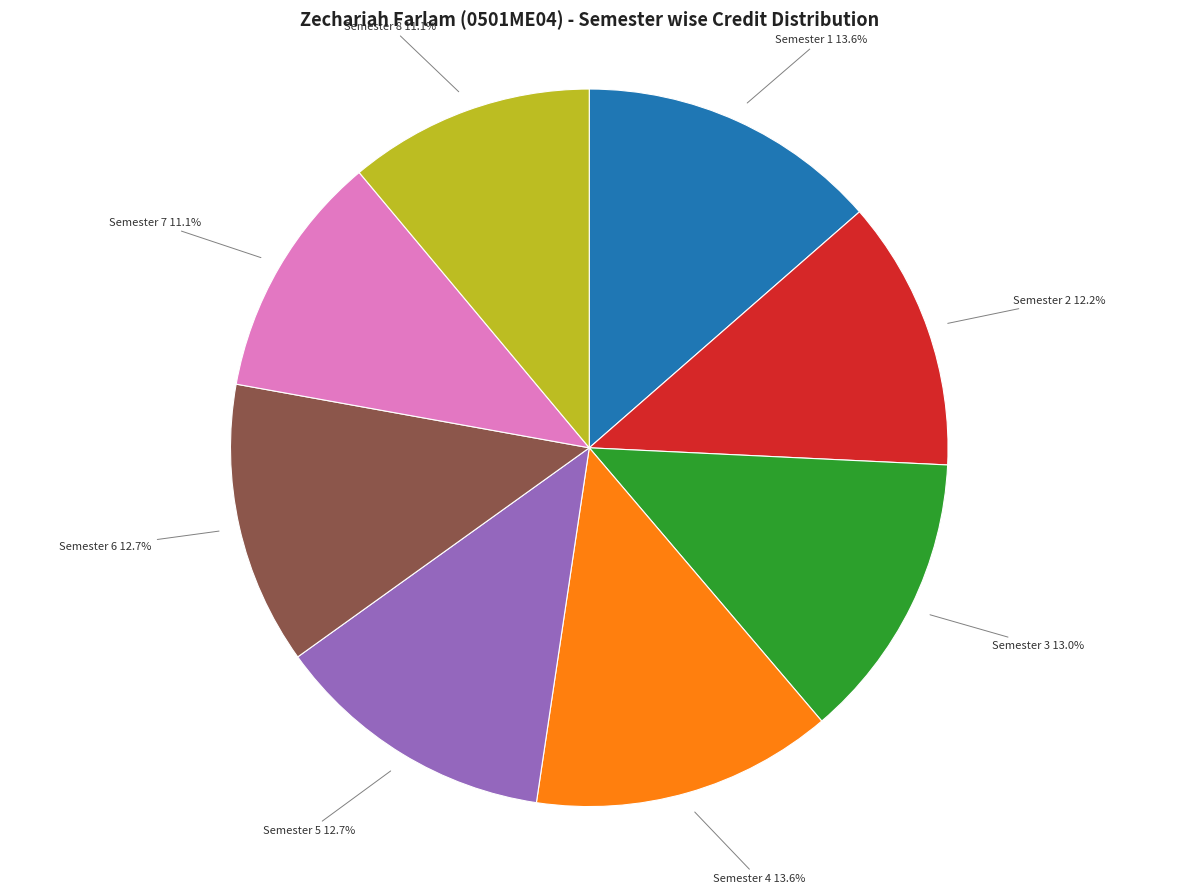

Count the number of slices in the pie.

8